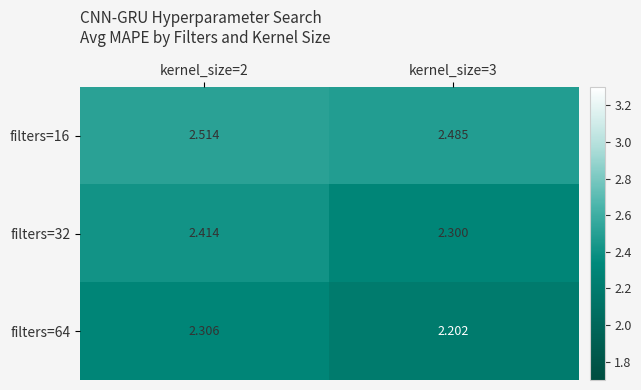

Is the value of filters=32 at kernel_size=2 greater than the value of filters=64 at kernel_size=3?

Yes